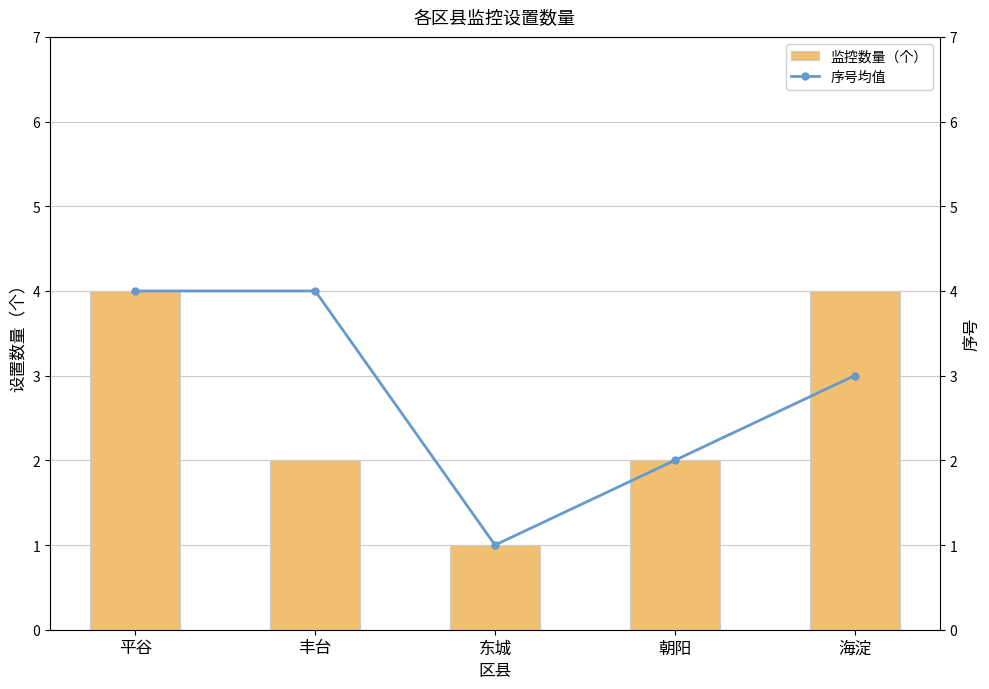

What are all the series names shown in the legend?

监控数量（个）, 序号均值